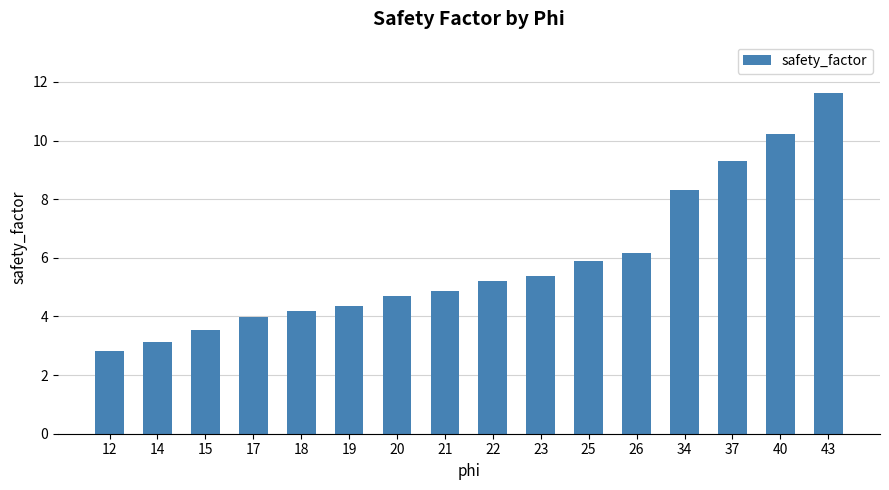

Which label corresponds to the smallest value in the chart?

12